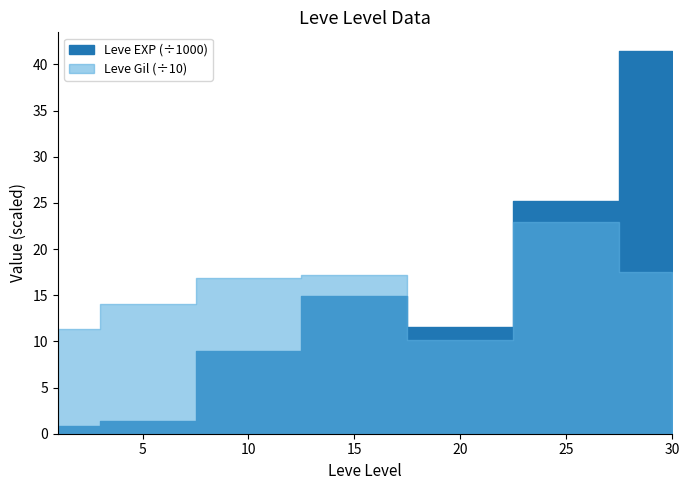

Where does the Leve Gil series first go above 16?

10